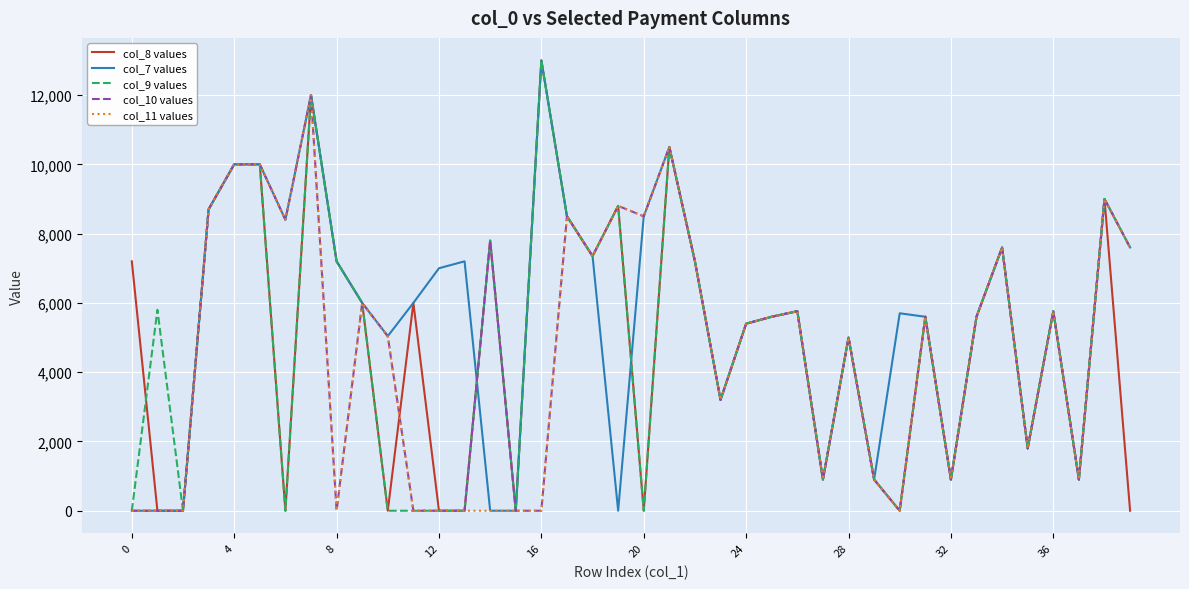

Which series has the largest total across all categories?

col_7 values